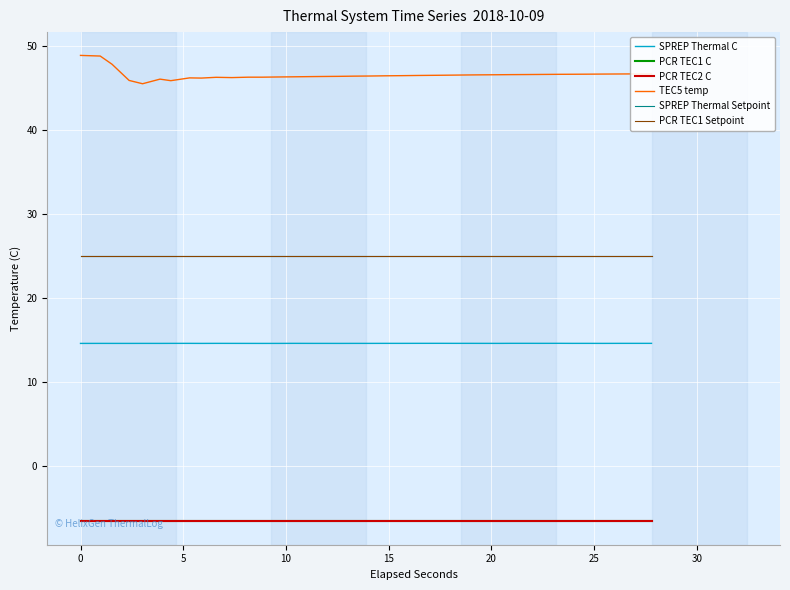

Does the chart have visible grid lines?

Yes